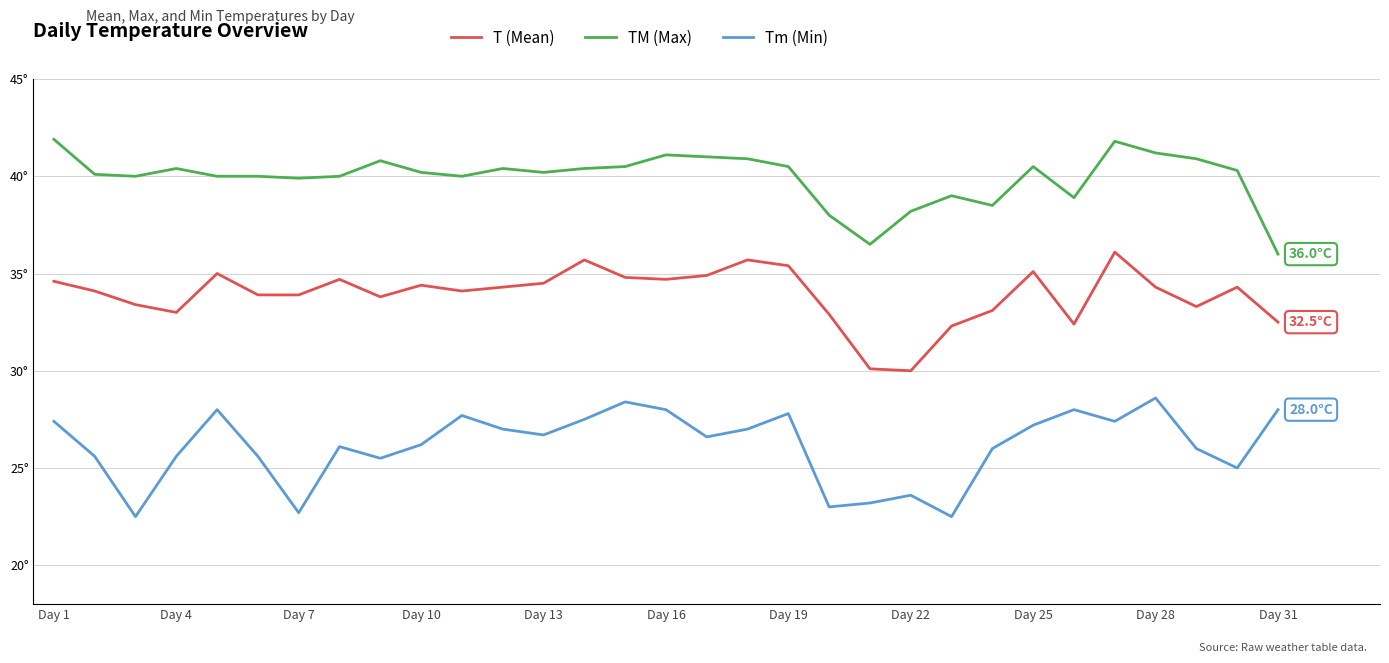

At which label does T (Mean) first exceed 34?

Day 1